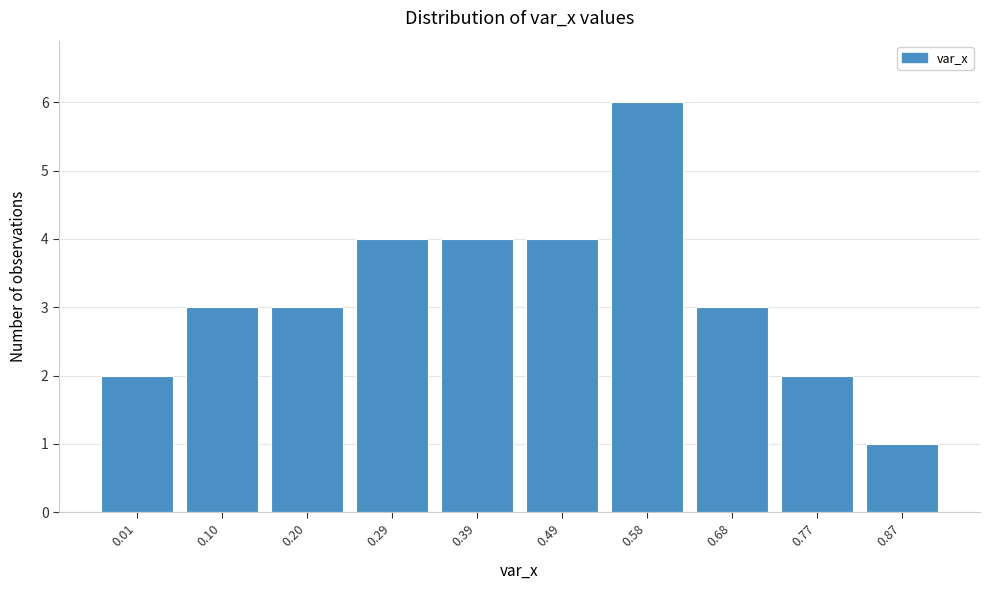

Reading left to right, list all the values displayed in this chart.

0.01=2	0.10=3	0.20=3	0.29=4	0.39=4	0.49=4	0.58=6	0.68=3	0.77=2	0.87=1